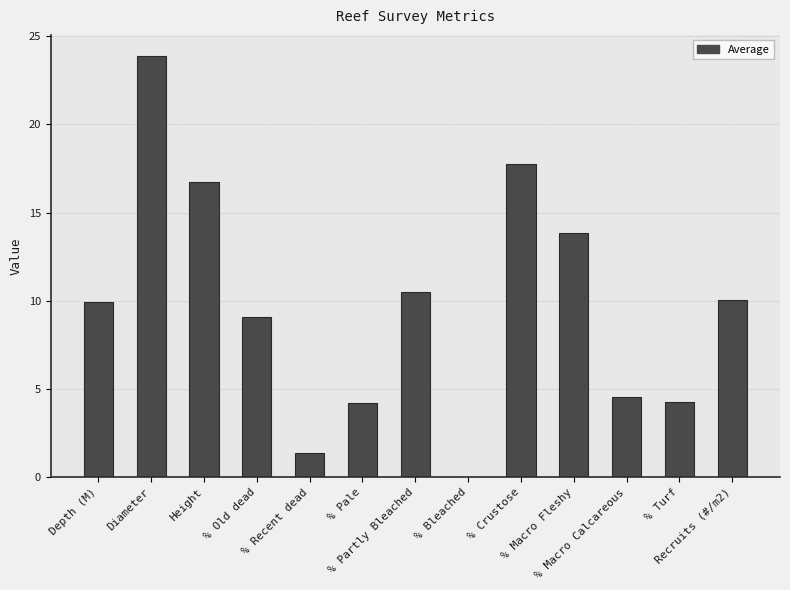

The chart shows a value of 9.9 at Depth (M). True or false?

True